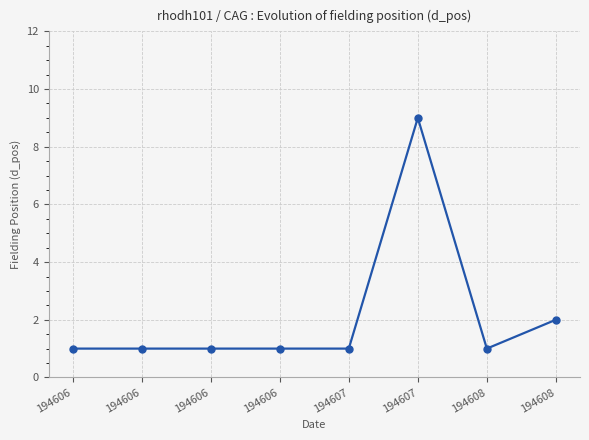

Does the chart have visible grid lines?

Yes